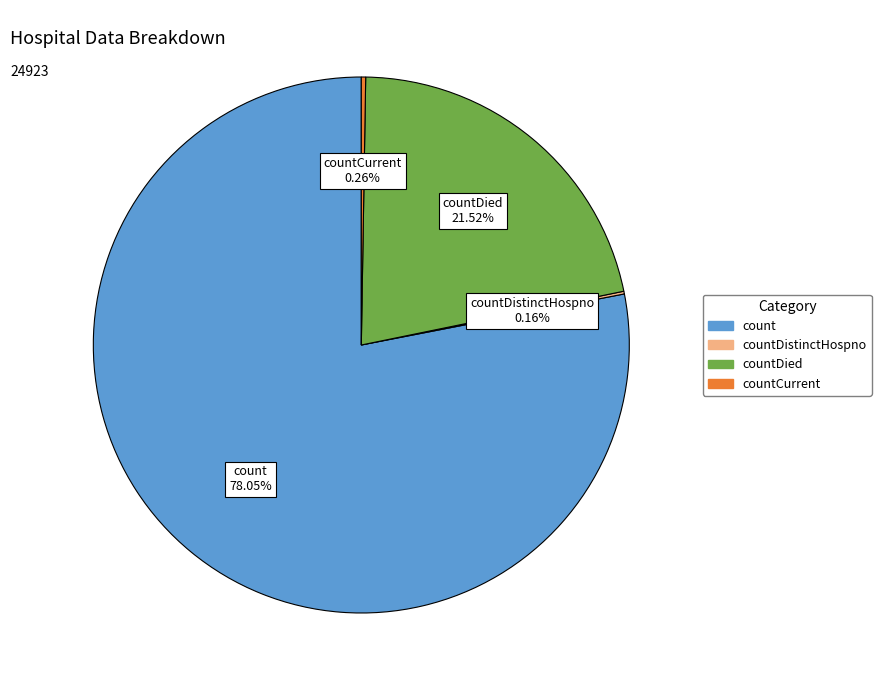

Does any single category account for the majority?

Yes